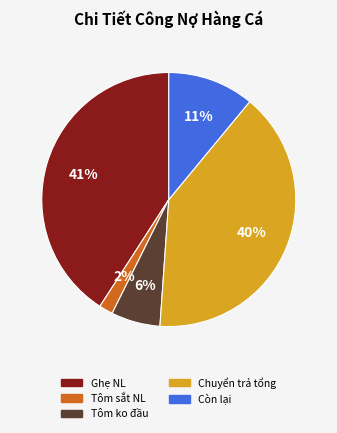

Is there any slice that represents more than half of the pie?

No